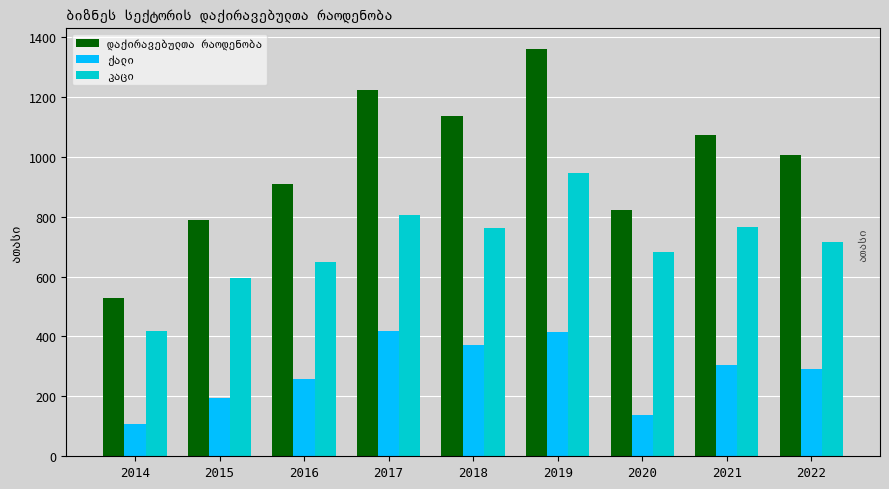

Does the chart contain any negative values?

No